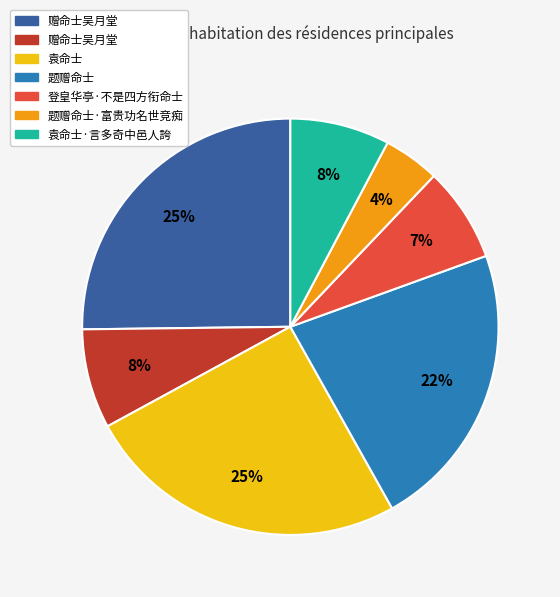

Is there any slice that represents more than half of the pie?

No